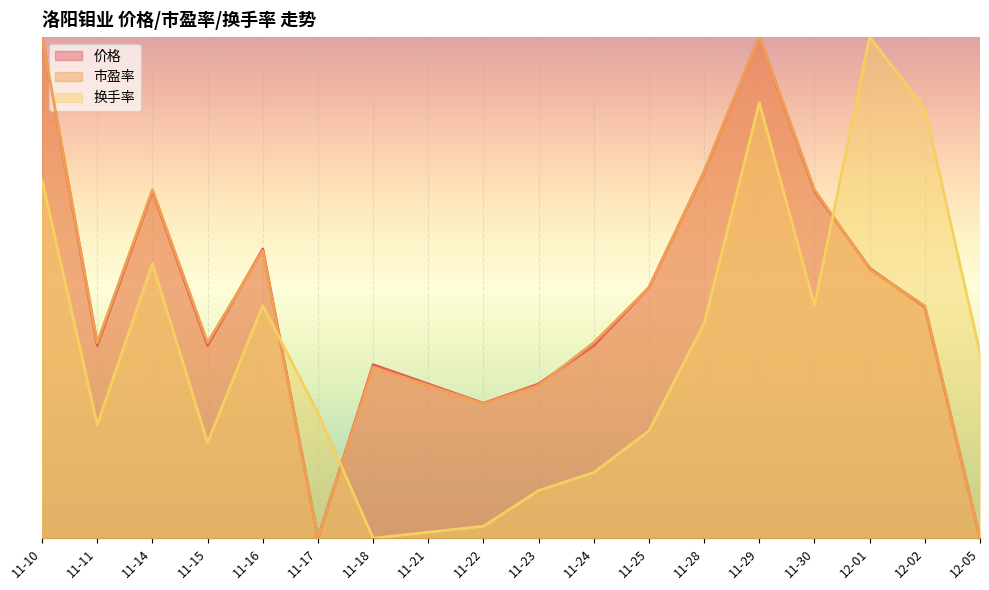

Reading right to left, transcribe all the data shown in this chart.

价格: 0.0	0.5	0.5	0.7	1.0	0.7	0.5	0.4	0.3	0.3	0.3	0.3	0.0	0.6	0.4	0.7	0.4	1.0
市盈率: 0.0	0.5	0.5	0.7	1.0	0.7	0.5	0.4	0.3	0.3	0.3	0.3	0.0	0.6	0.4	0.7	0.4	1.0
换手率: 0.4	0.9	1.0	0.5	0.9	0.4	0.2	0.1	0.1	0.0	0.0	0.0	0.2	0.5	0.2	0.5	0.2	0.7